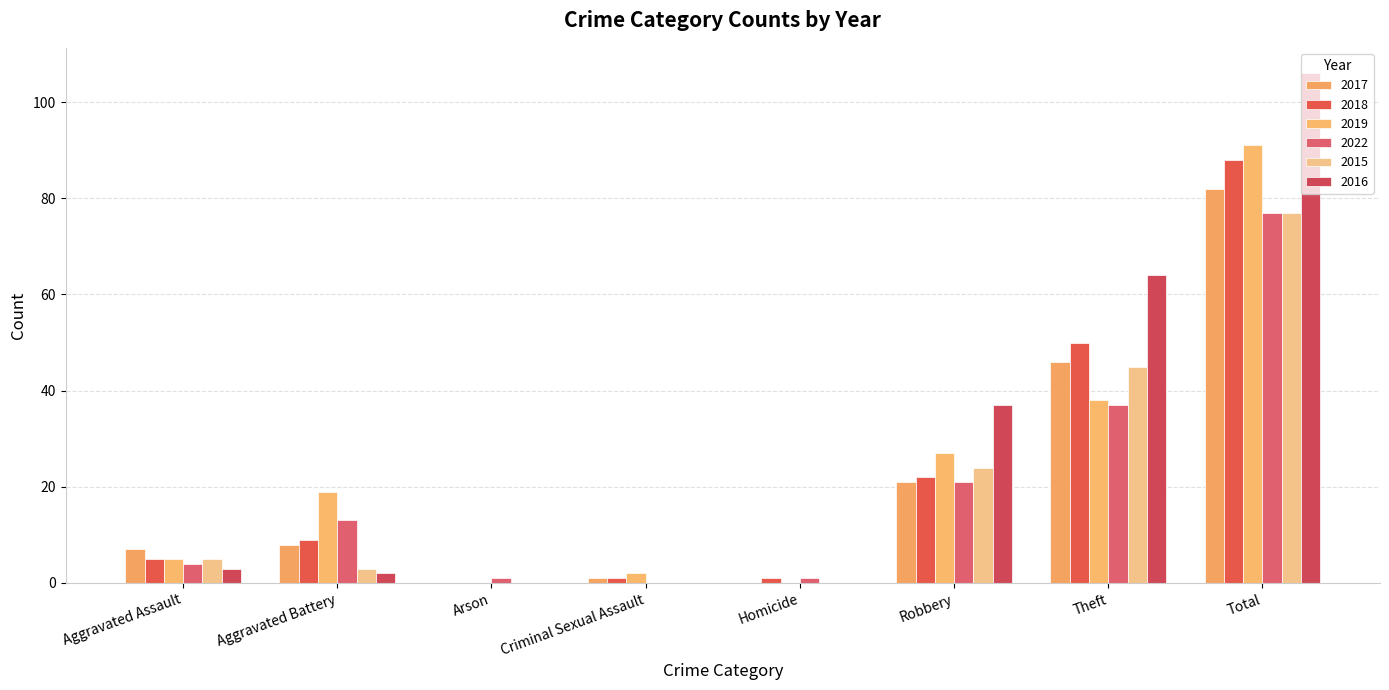

At which label is 2015 closest to 38?

Theft